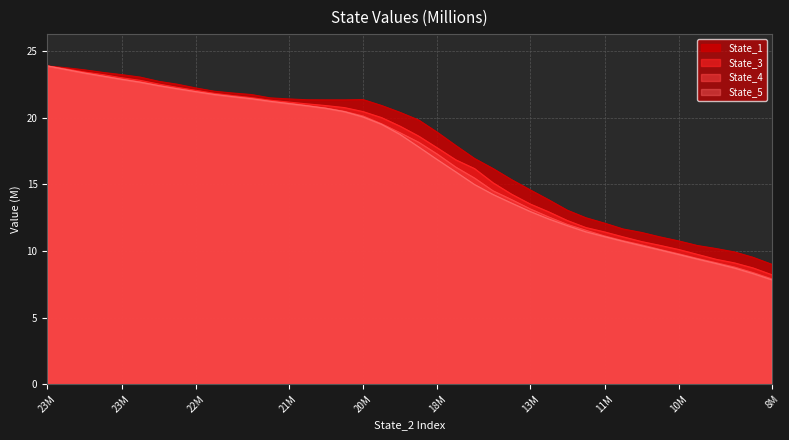

True or false: State_1 and State_5 cross at least once.

False